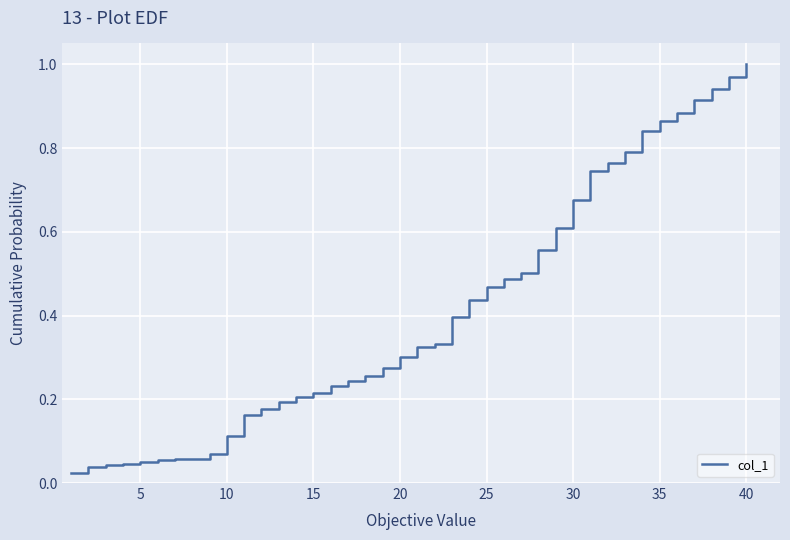

Does the chart have visible grid lines?

Yes